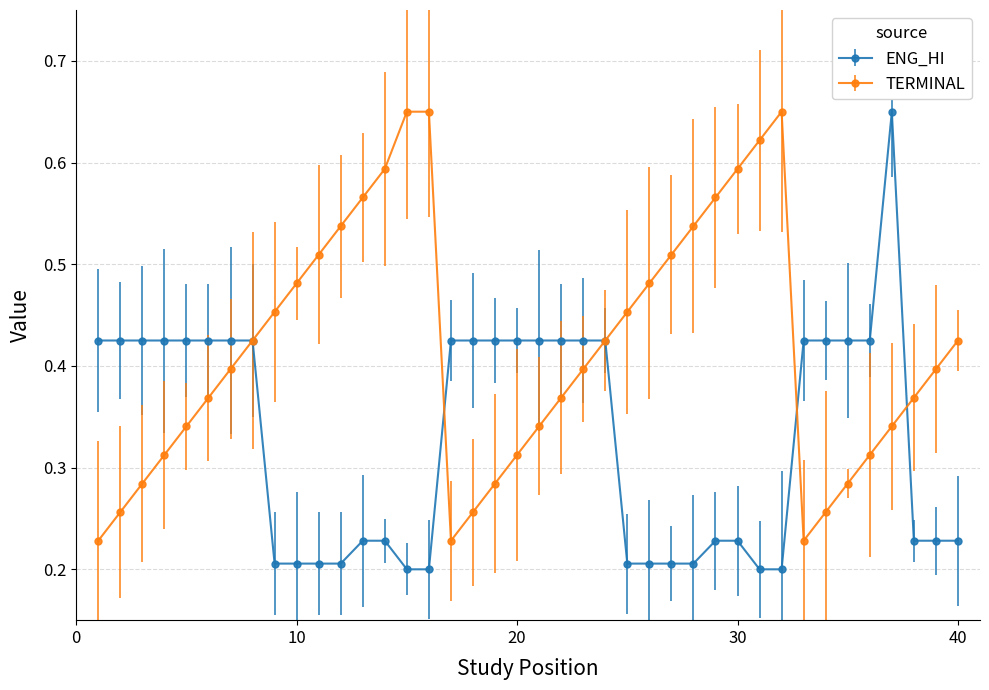

At how many categories does at least one series exceed 0?

40